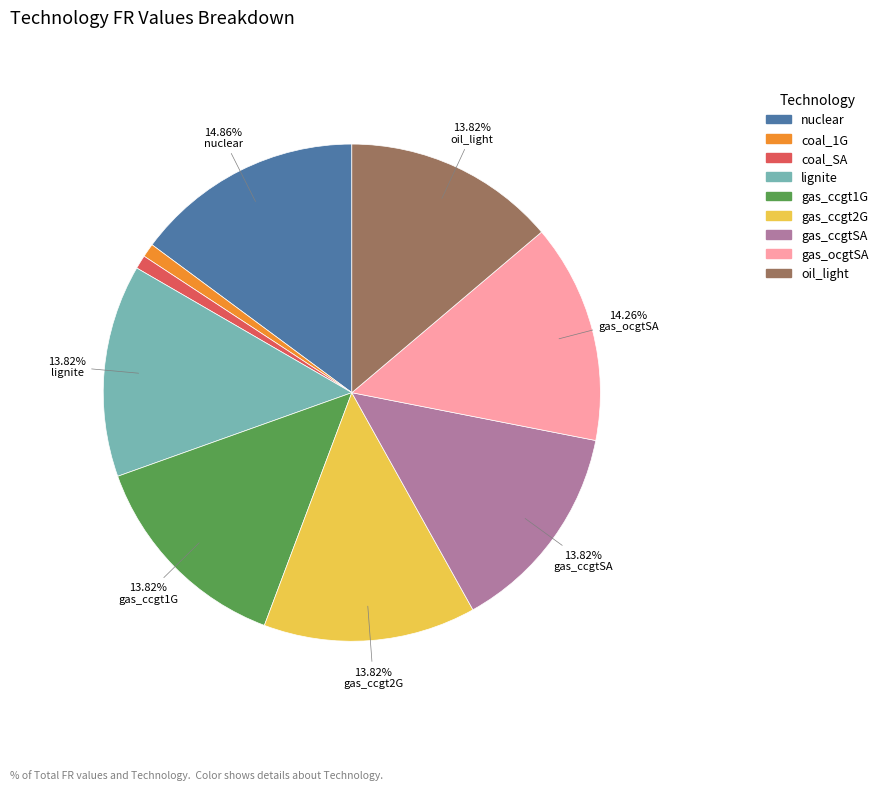

Is there a majority slice in this chart?

No